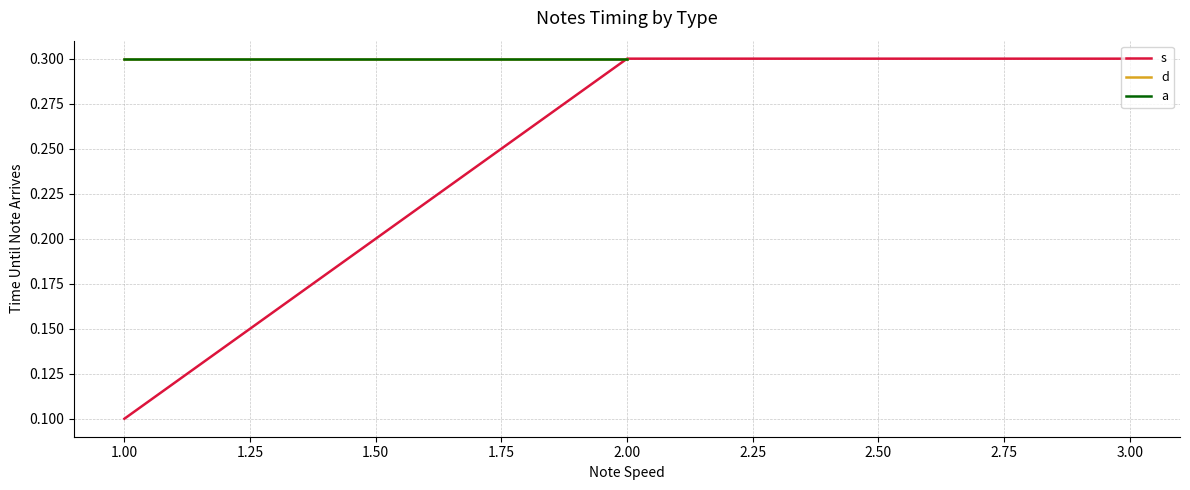

What are all the series names shown in the legend?

s, d, a